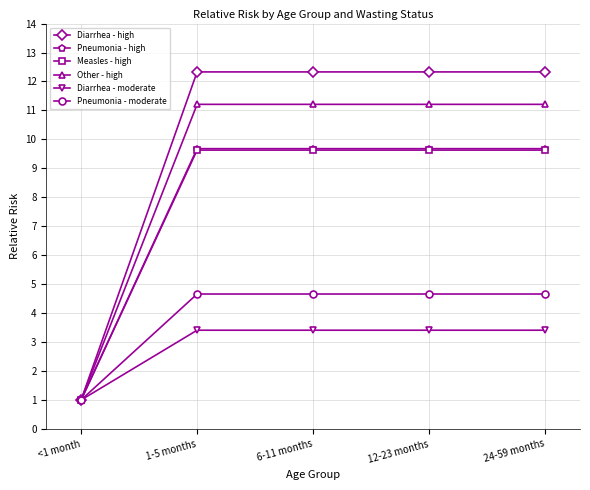

Reading left to right, extract all data points from this chart.

Diarrhea - high: <1 month=1.0	1-5 months=12.3	6-11 months=12.3	12-23 months=12.3	24-59 months=12.3
Pneumonia - high: <1 month=1.0	1-5 months=9.7	6-11 months=9.7	12-23 months=9.7	24-59 months=9.7
Measles - high: <1 month=1.0	1-5 months=9.6	6-11 months=9.6	12-23 months=9.6	24-59 months=9.6
Other - high: <1 month=1.0	1-5 months=11.2	6-11 months=11.2	12-23 months=11.2	24-59 months=11.2
Diarrhea - moderate: <1 month=1.0	1-5 months=3.4	6-11 months=3.4	12-23 months=3.4	24-59 months=3.4
Pneumonia - moderate: <1 month=1.0	1-5 months=4.7	6-11 months=4.7	12-23 months=4.7	24-59 months=4.7